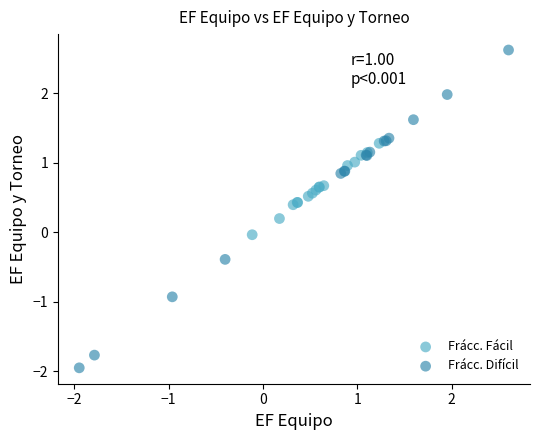

Which series reaches the maximum Y coordinate?

Frácc. Difícil